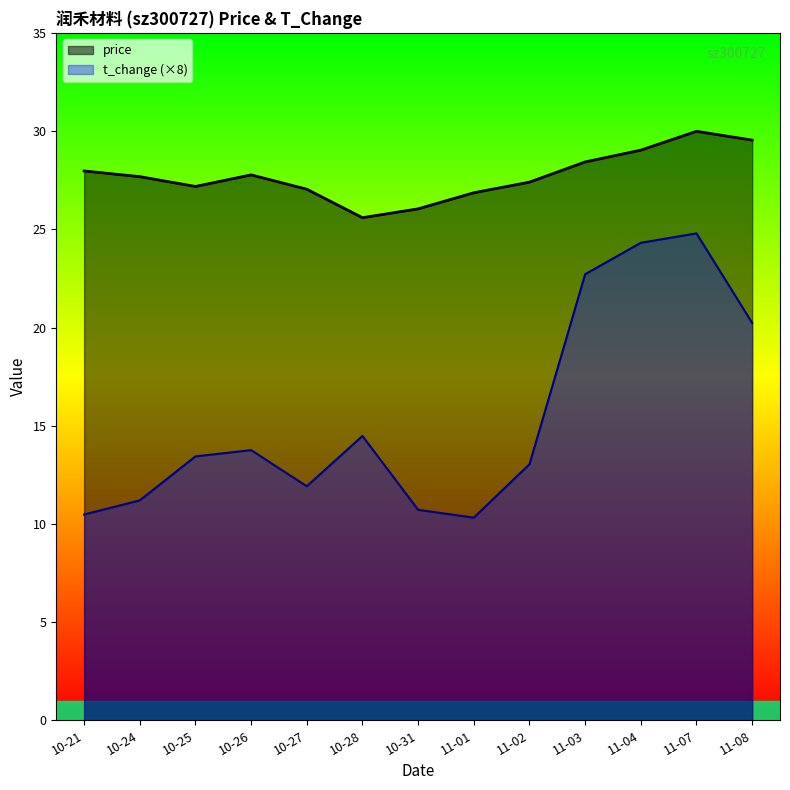

Where does the t_change series first go above 13?

10-25